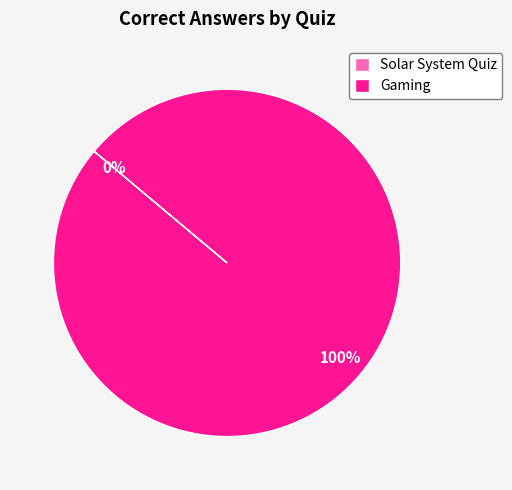

What is the majority slice?

Gaming